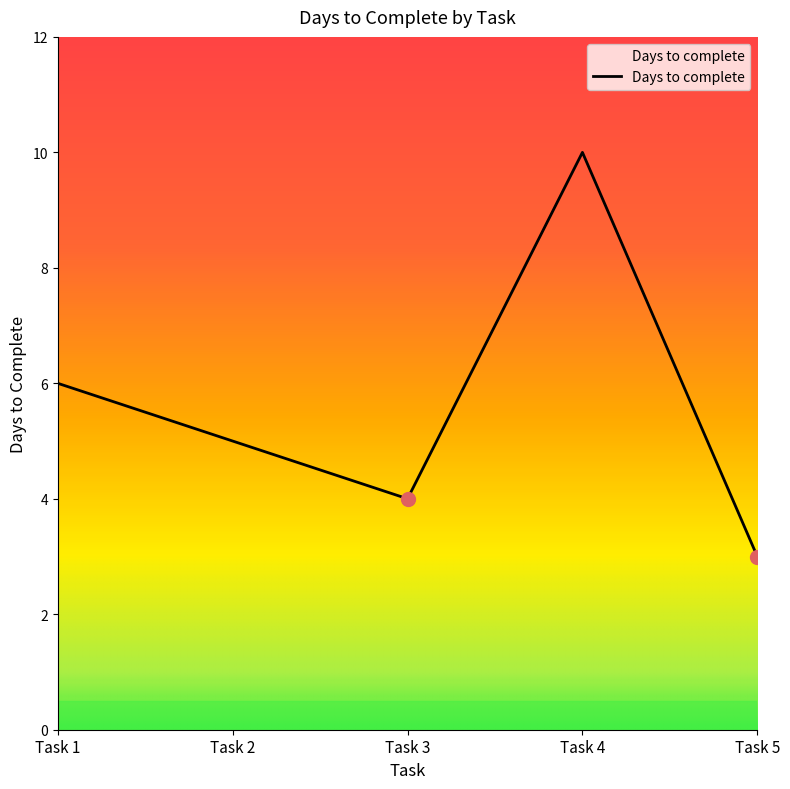

How many interior local valleys (lower than both neighbors) does the data have?

1